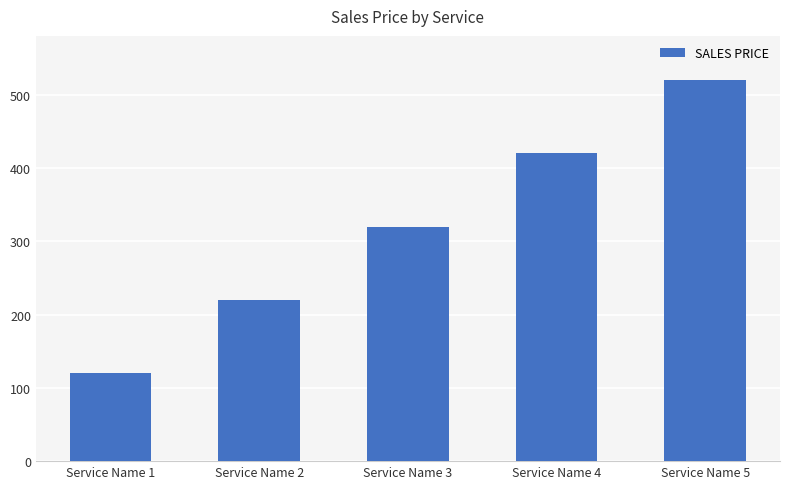

How many bars are there in total?

5